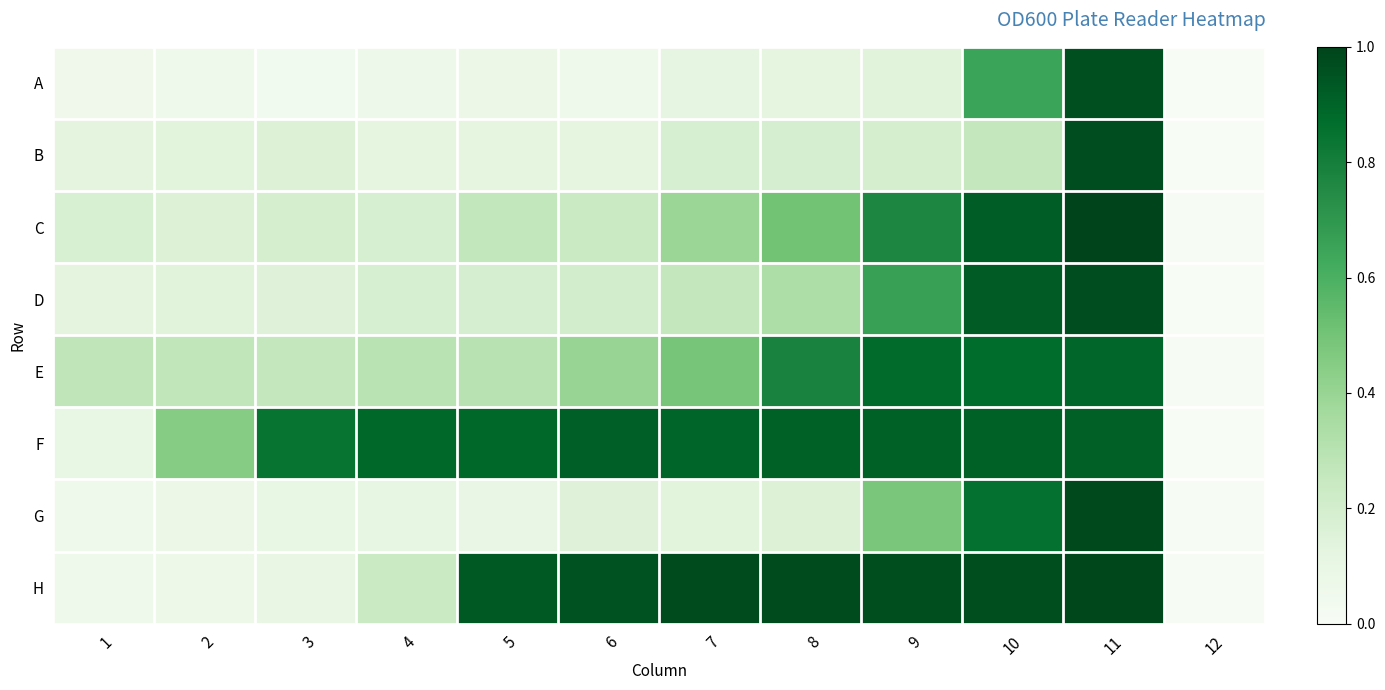

What is the spread (max minus min) of values at 5?

0.9